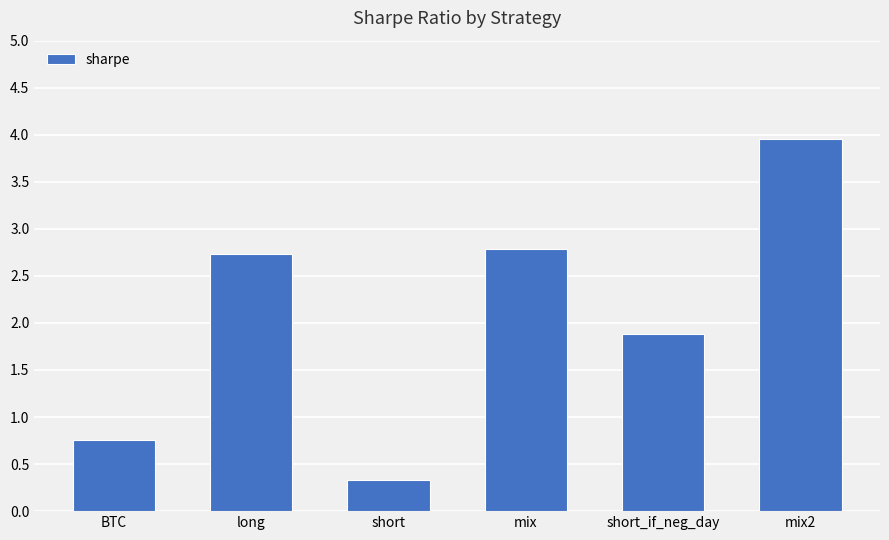

Reading left to right, what are all the values shown in this chart?

BTC=0.8	long=2.7	short=0.3	mix=2.8	short_if_neg_day=1.9	mix2=4.0